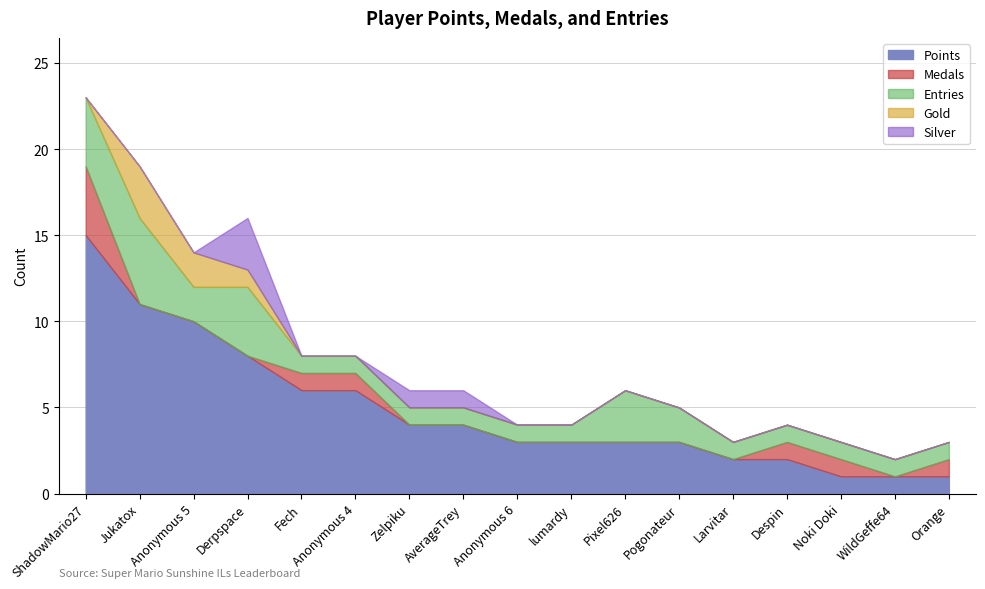

At Despin, list the series in order from largest to smallest.

Points, Medals, Entries, Gold, Silver